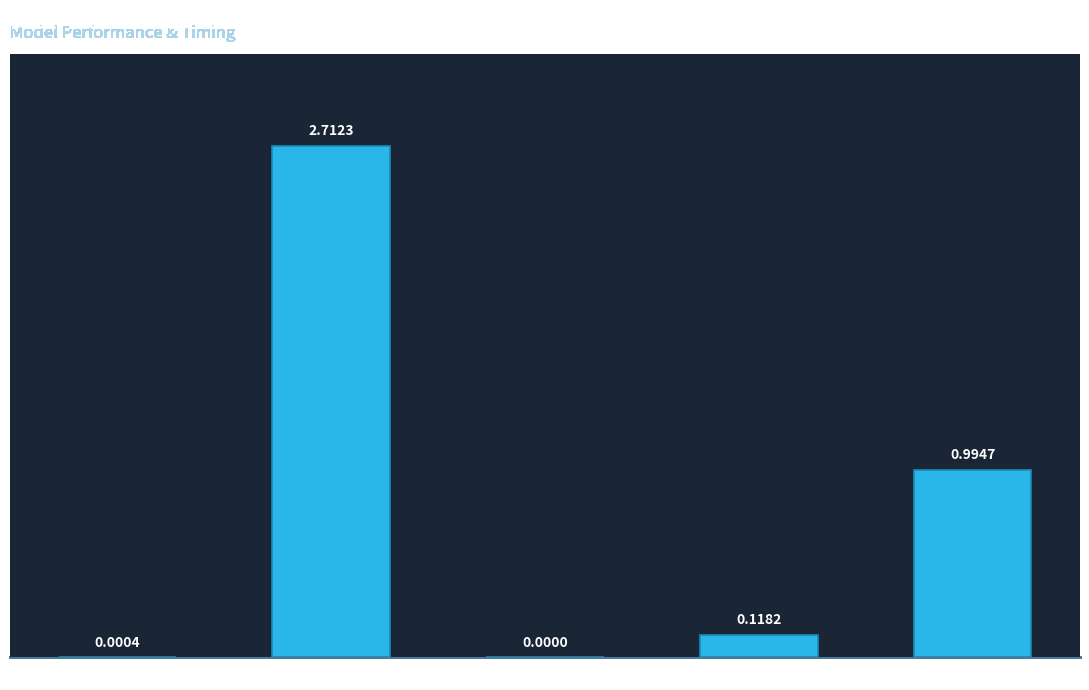

Between MAPE and MSE, which is larger?

MAPE